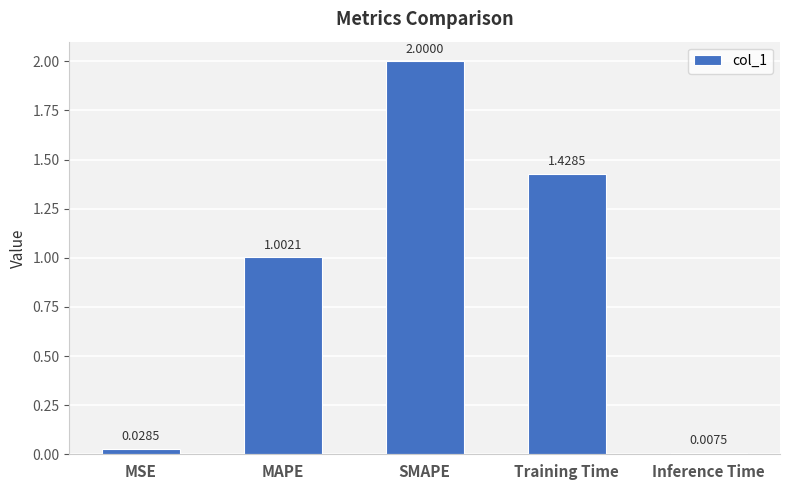

Where does the data first go above 1?

MAPE